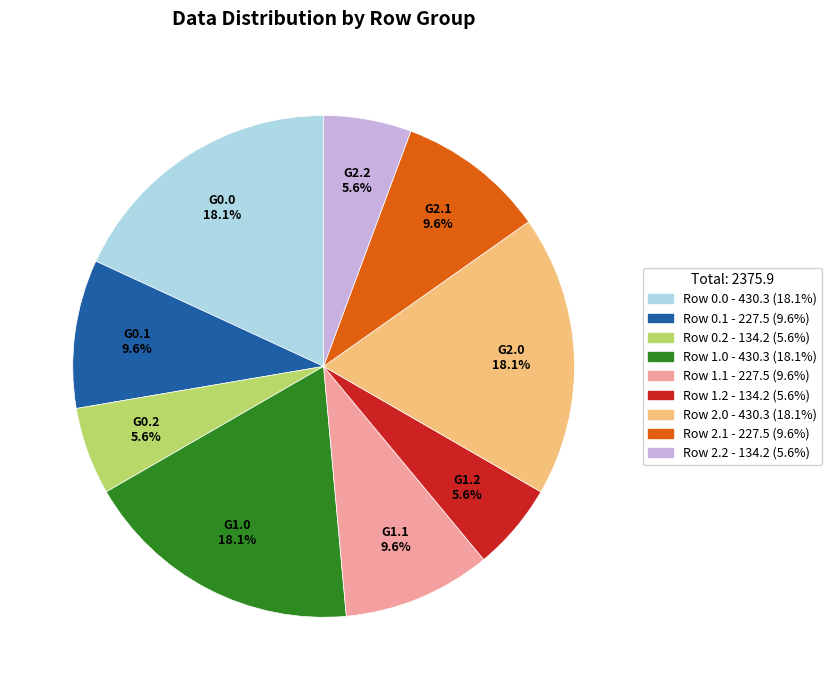

Is there a majority slice in this chart?

No